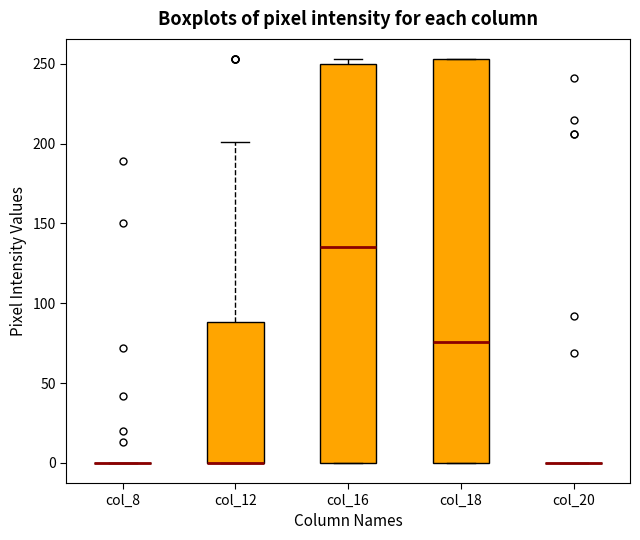

Reading left to right, transcribe this box plot: for each box, give where its median line is, the range the box spans, and where its two whiskers end, as read against the y-axis. The values are not printed on the chart, so give them approximately, as read against the axis.

col_8: box collapsed to a line at 0, whiskers 0 to 0
col_12: median 0 (drawn on the box's lower edge), box 0 to 90, whiskers 0 to 200
col_16: median 135, box 0 to 250, whiskers 0 to 255
col_18: median 75, box 0 to 255, whiskers 0 to 255
col_20: box collapsed to a line at 0, whiskers 0 to 0